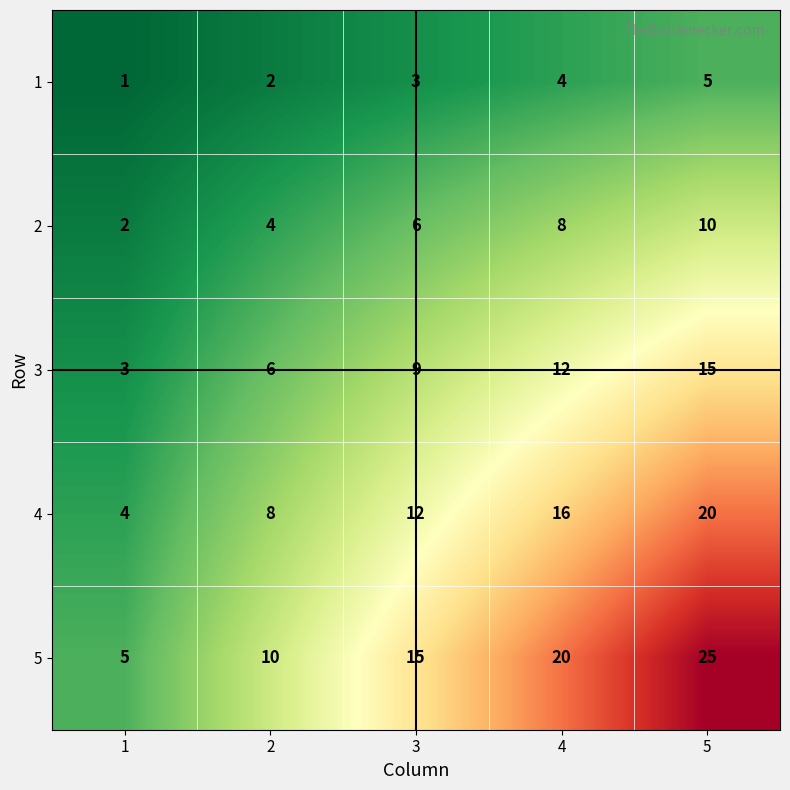

At 3, list the series in order from largest to smallest.

5, 4, 3, 2, 1